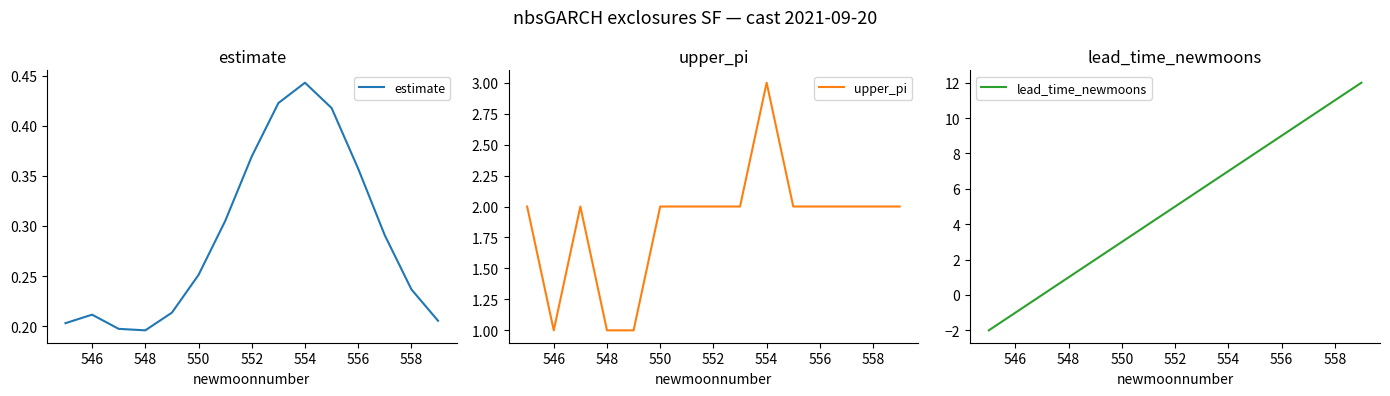

Which series has the largest range (max minus min)?

lead_time_newmoons